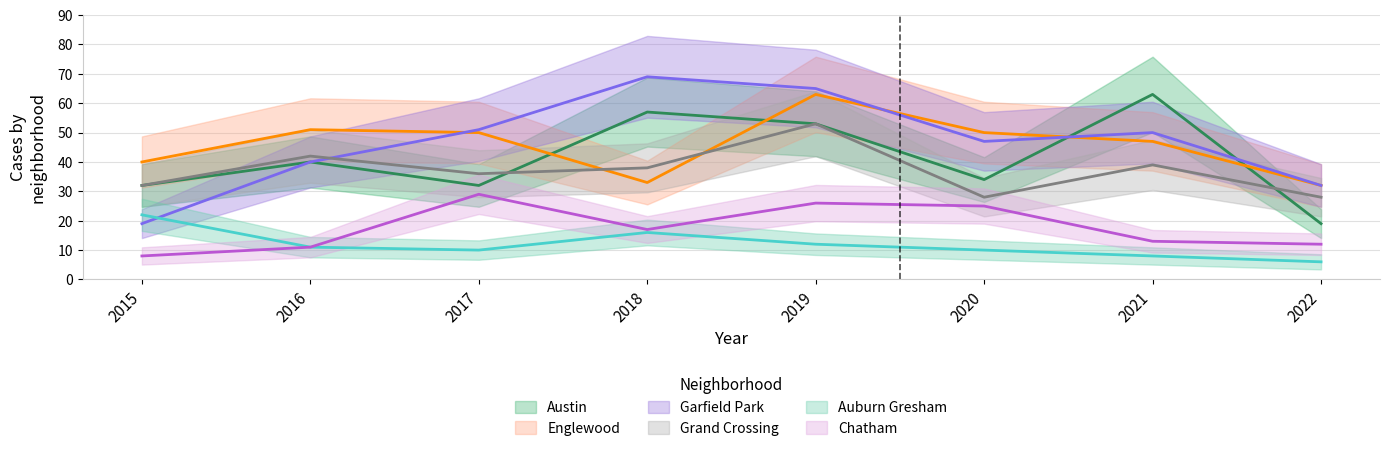

Where is the first local maximum for Englewood?

2016